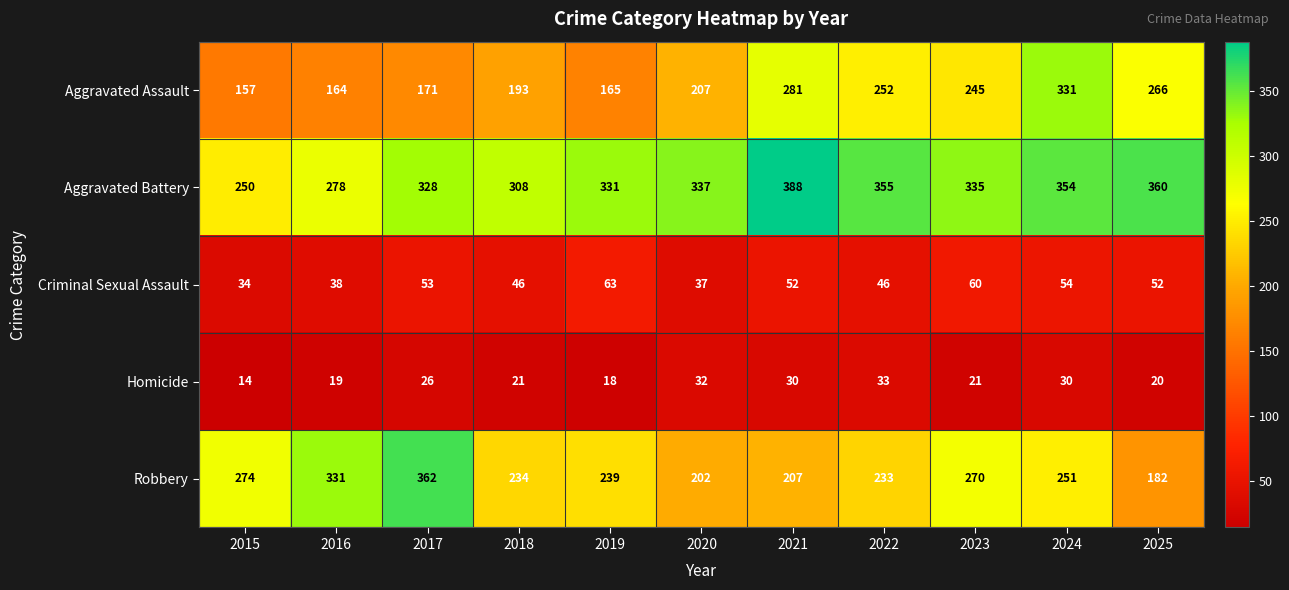

How many data points does each series have?

11